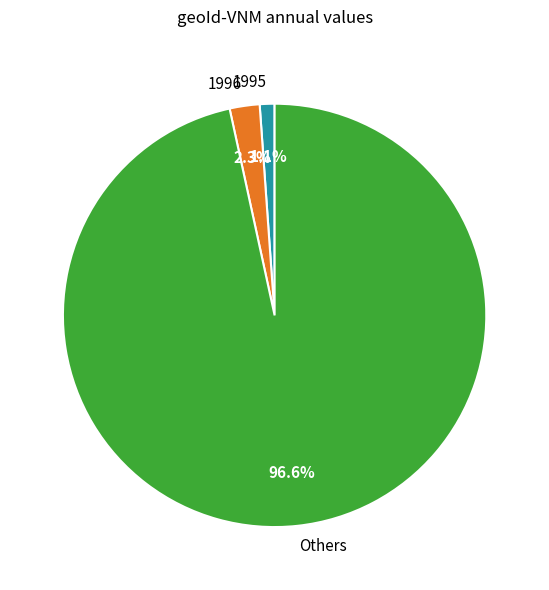

To the nearest percent, what is the difference between the largest and smallest slice percentages?

95%